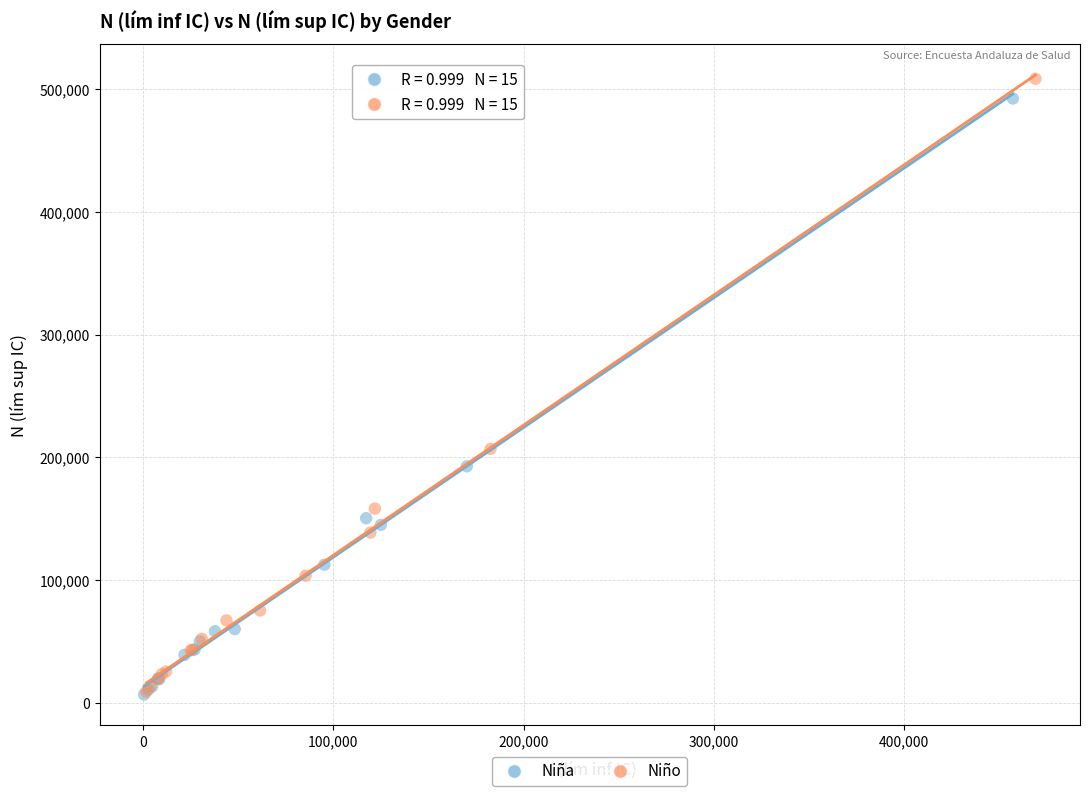

Which series has the largest Y range (max minus min)?

Niño